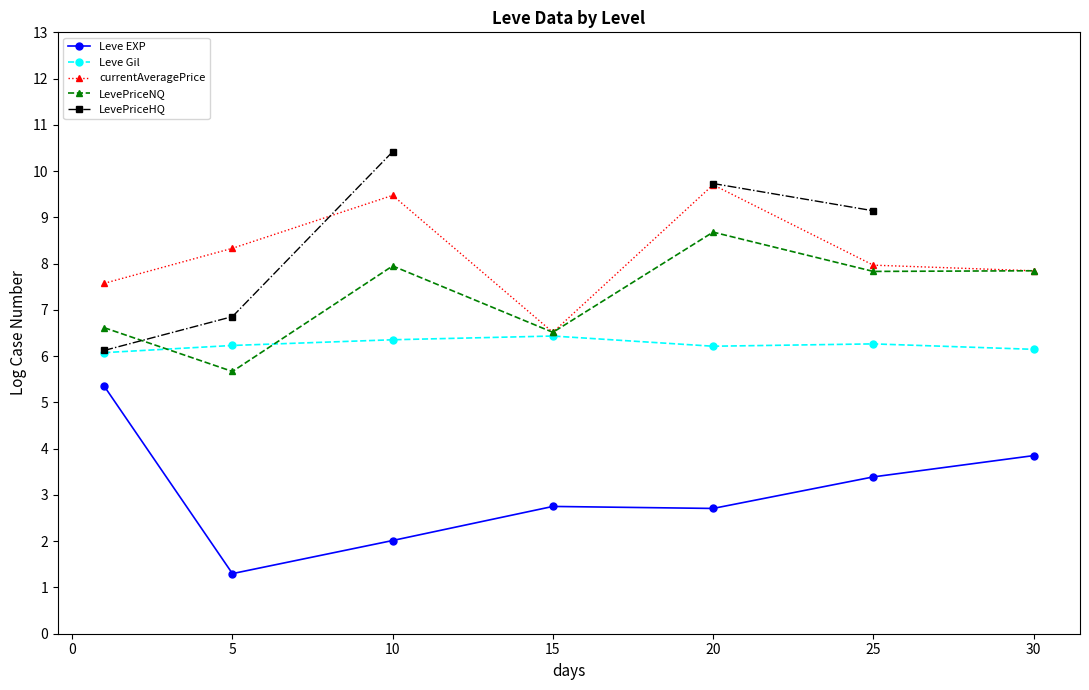

Where does the LevePriceNQ series first go above 7?

10